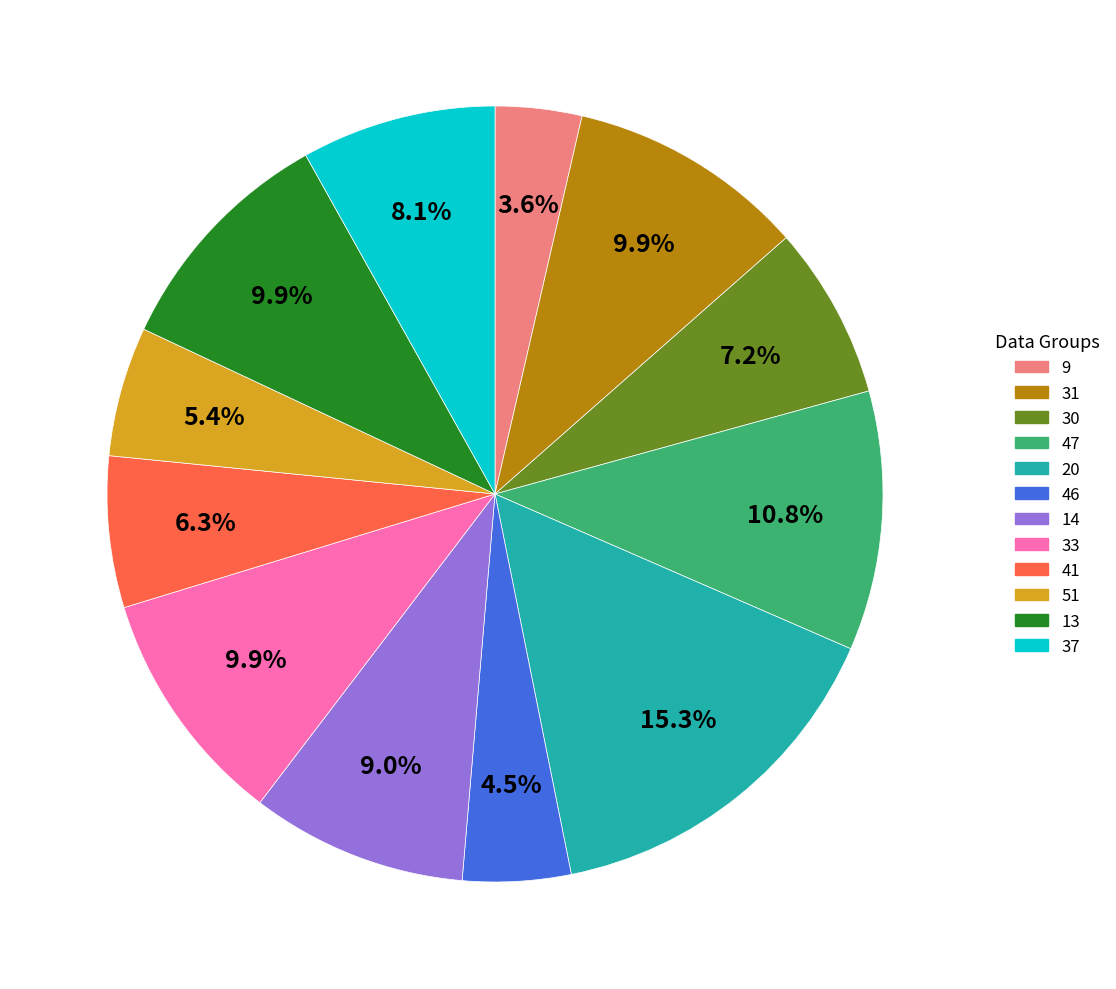

Combined, what portion of the pie is 31 and 14?

18.9%